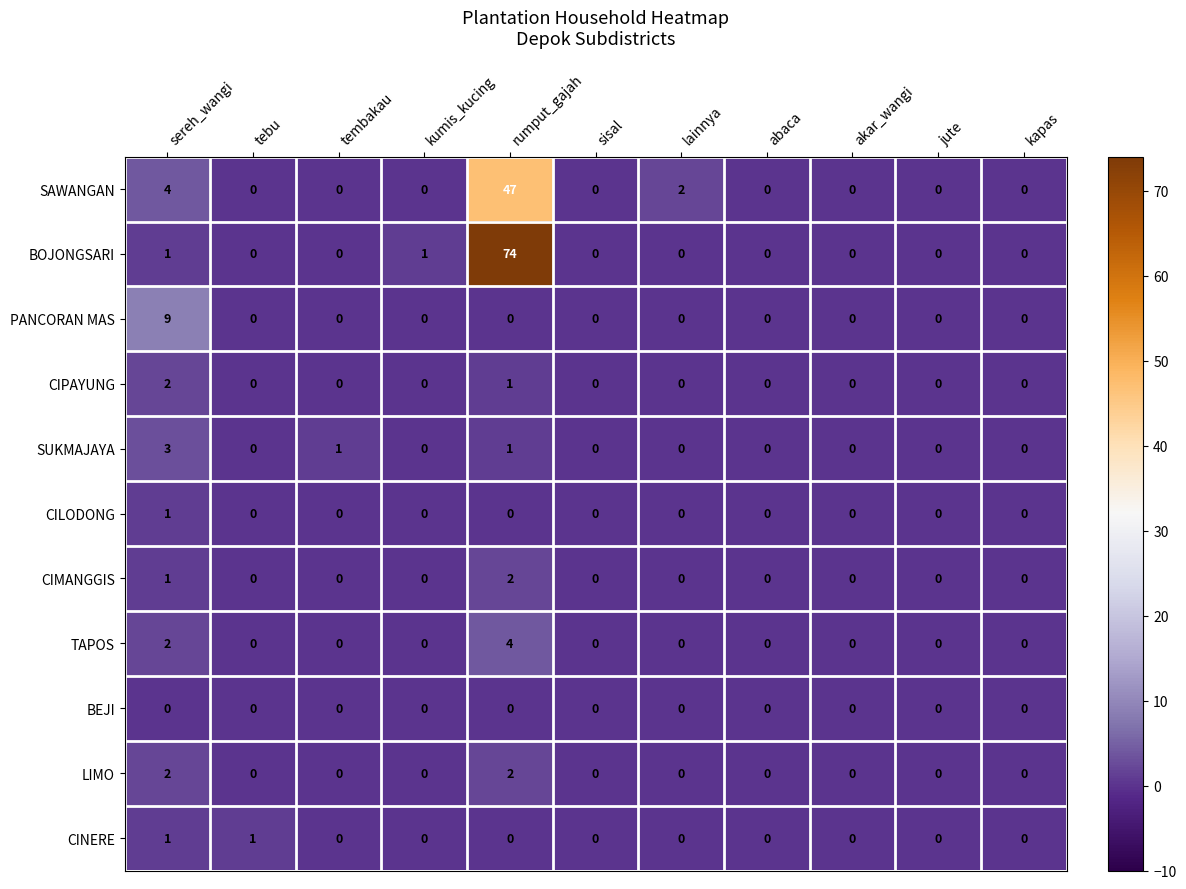

Which series changed the most between kumis_kucing and rumput_gajah?

BOJONGSARI